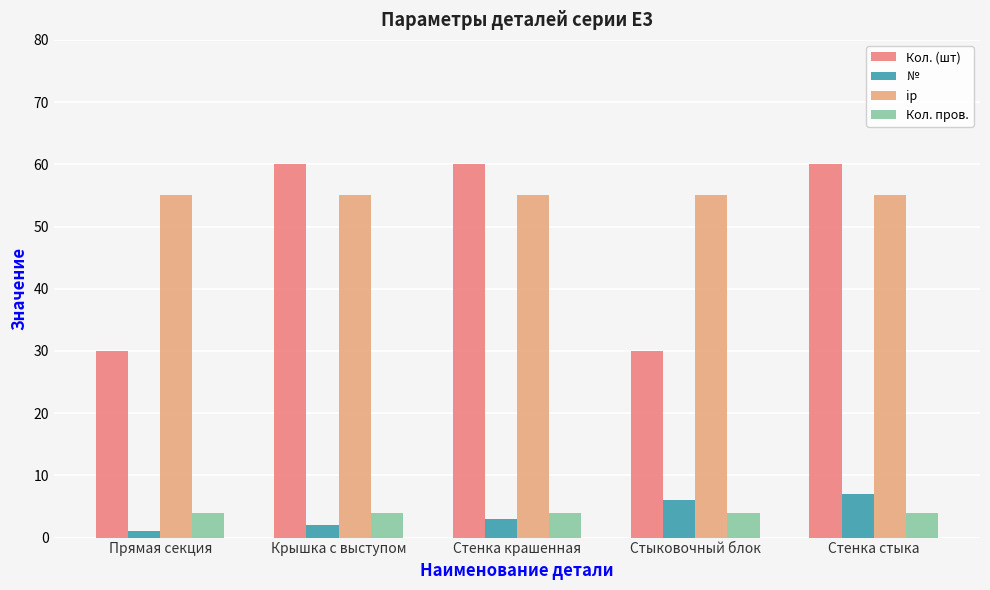

What is the sum of the ip values at Стенка стыка and Стыковочный блок?

110